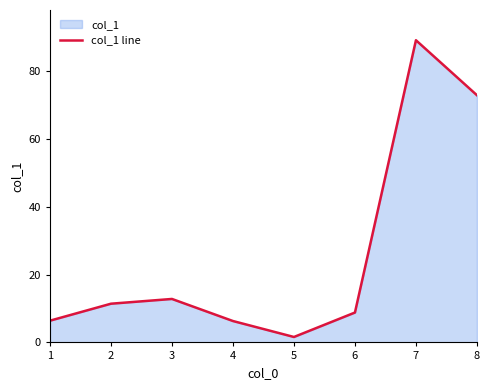

At which label is the value closest to 45?

8